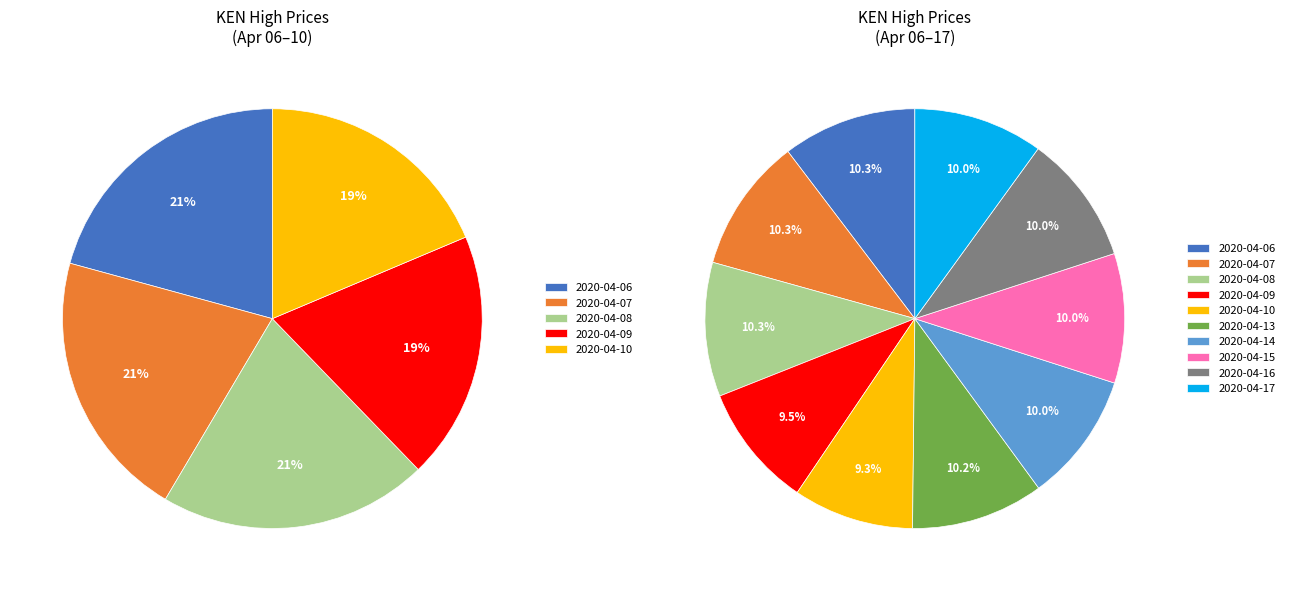

What percentage is NOT represented by 2020-04-17?

90.0%